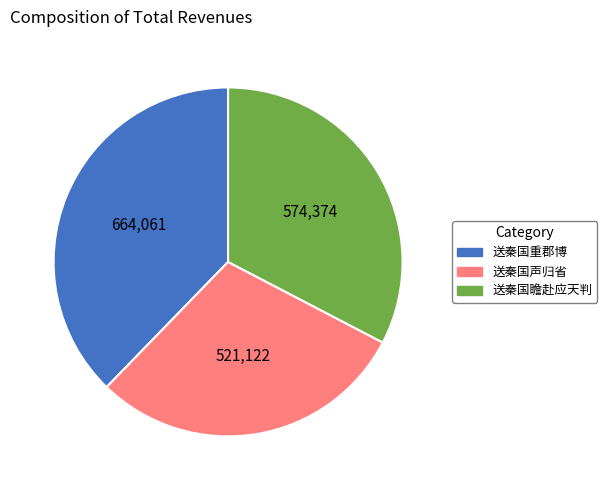

Is there a majority slice in this chart?

No